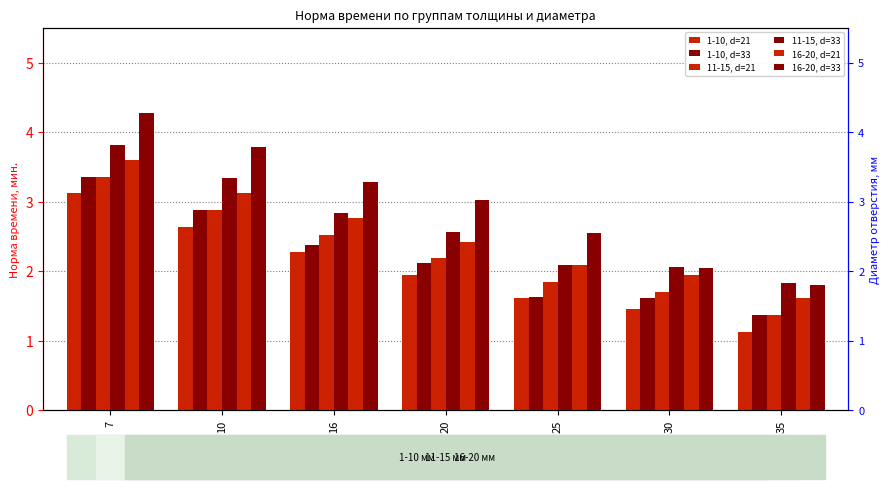

Which series has the largest range (max minus min)?

16-20, d=33